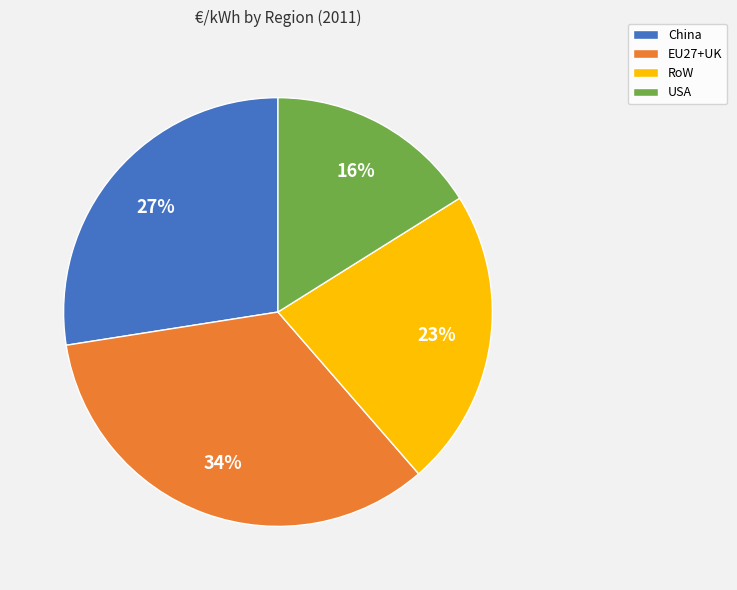

Does USA represent more than half of the total?

No